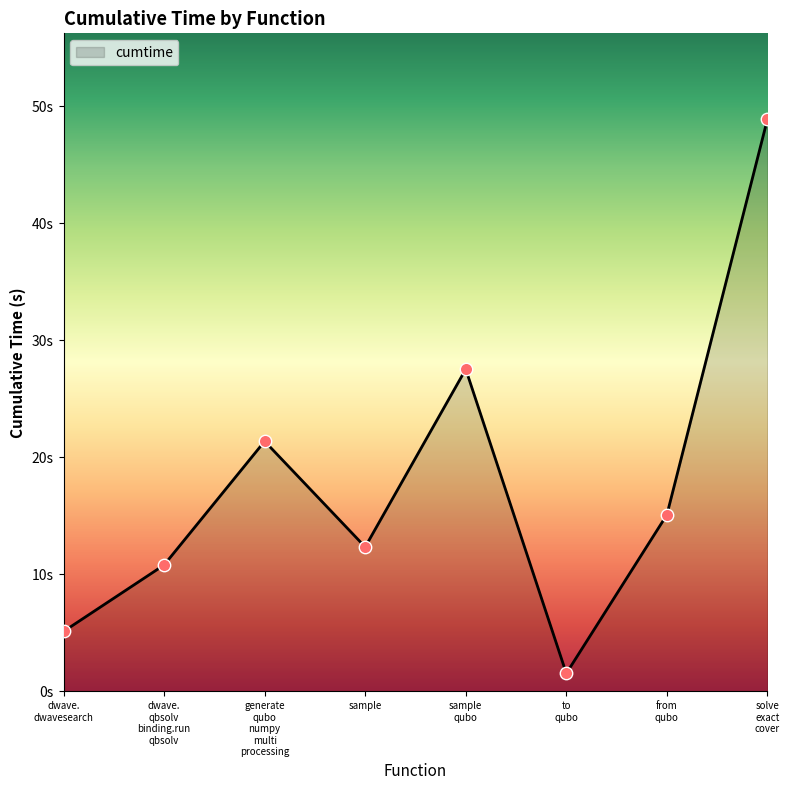

Is this an area chart (filled region under the line)?

Yes